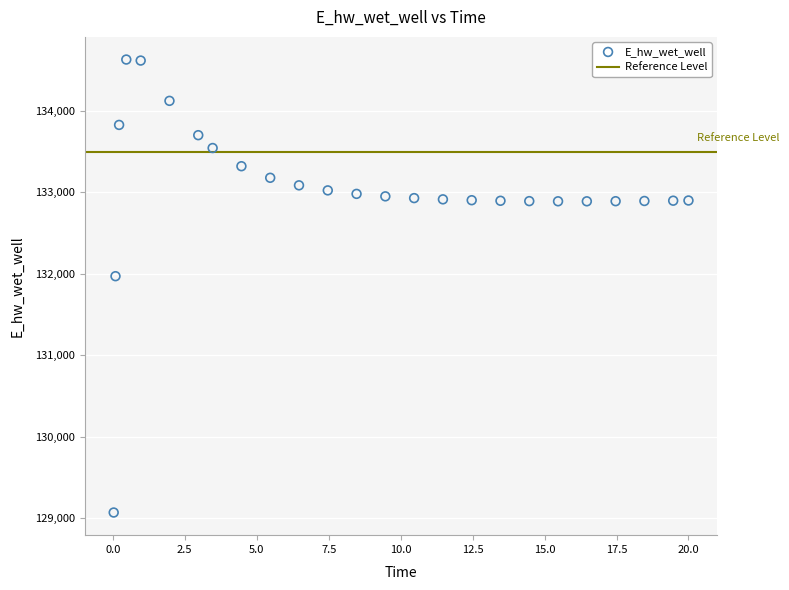

What Y value in the scatter plot is closest to 131849?

131970.4